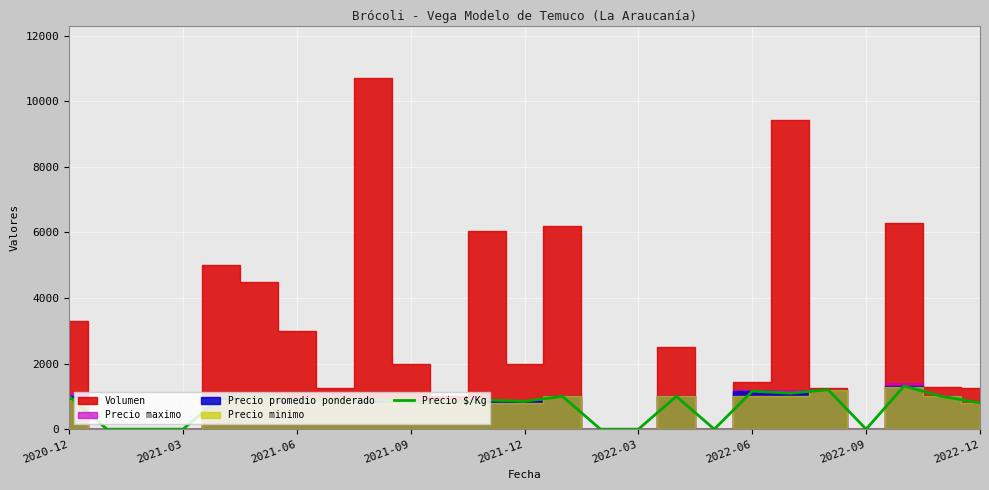

How many lines are shown in the chart?

1